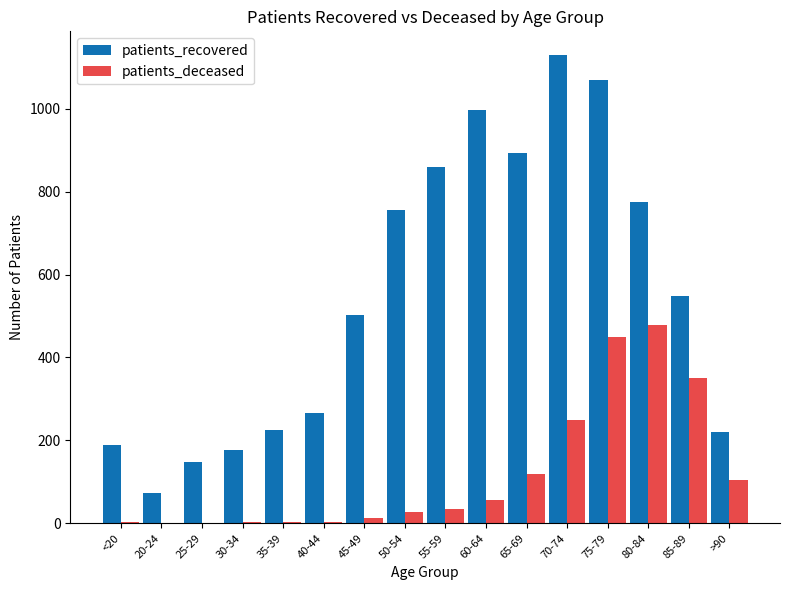

What is the sum of the patients_recovered values at 40-44 and <20?

454